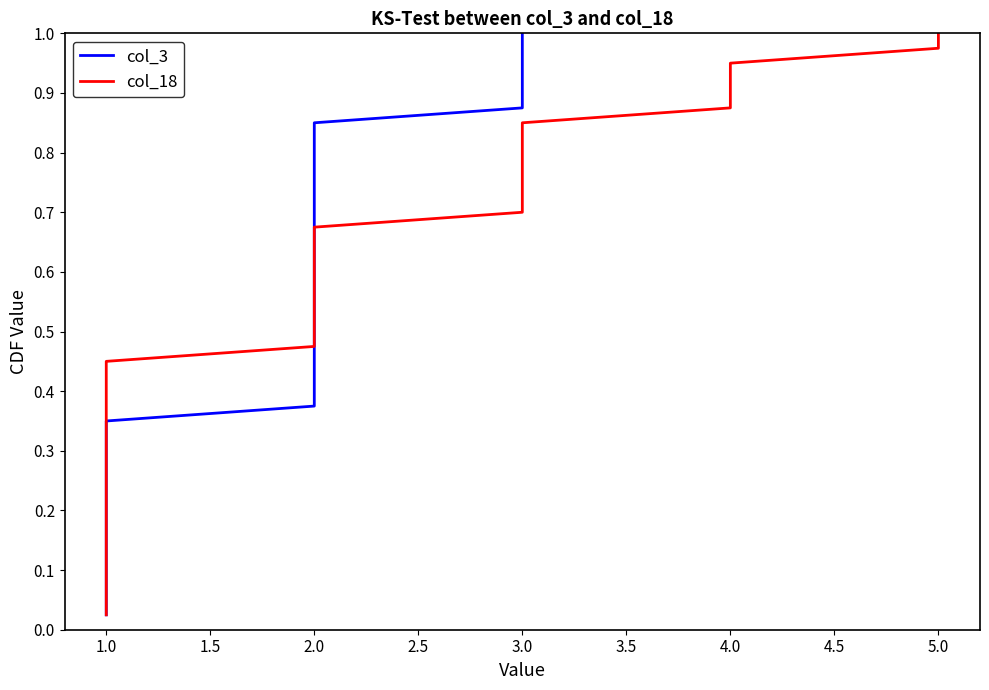

What is the value of the col_18 point at the 23rd from the left?

0.6